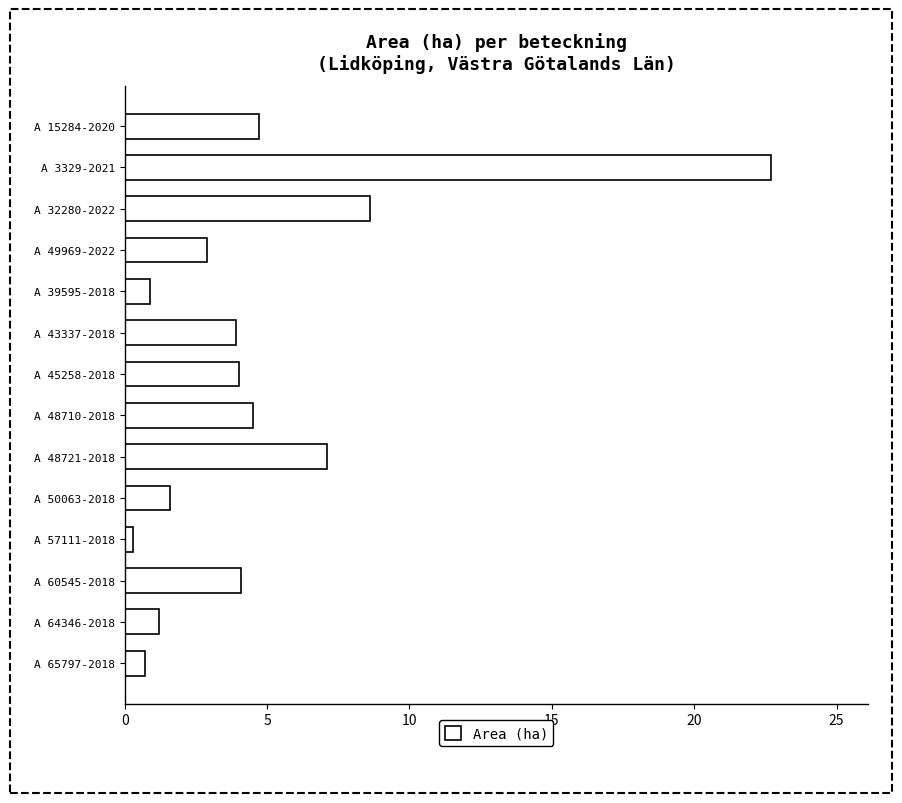

What is the maximum value shown in the chart?

22.7